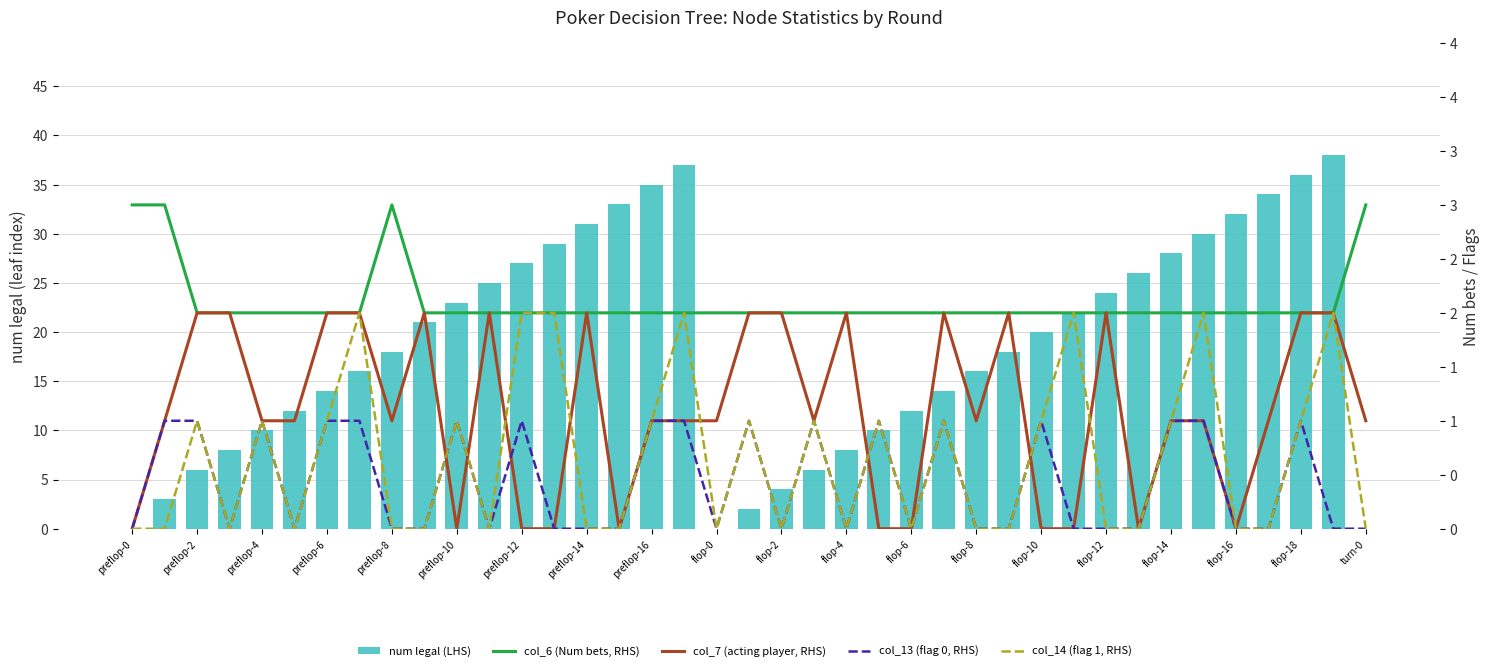

Does the chart contain any negative values?

No